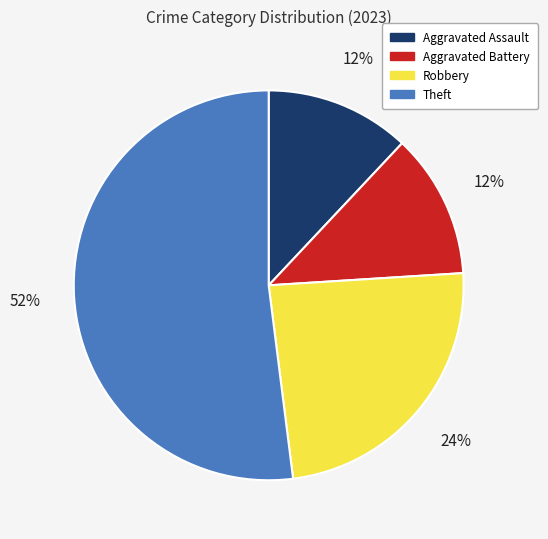

Does any single category account for the majority?

Yes